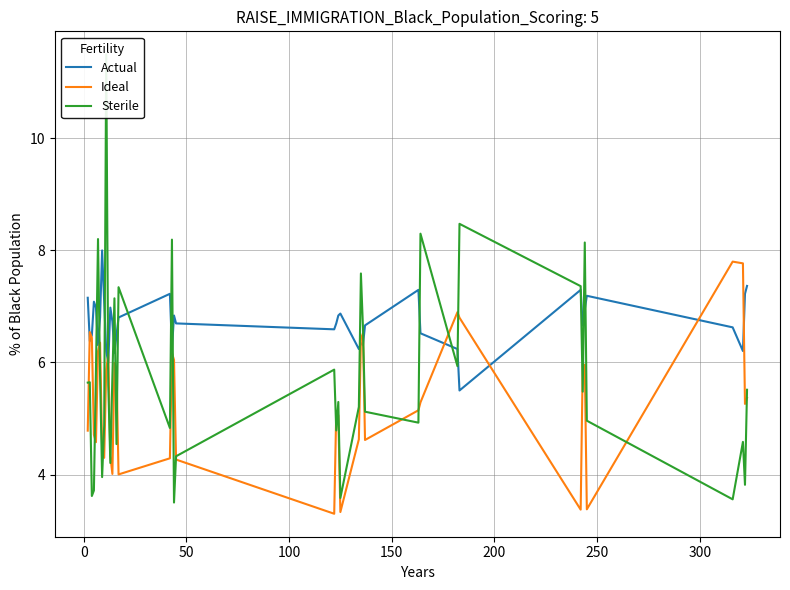

What is the minimum value for Actual?

5.5